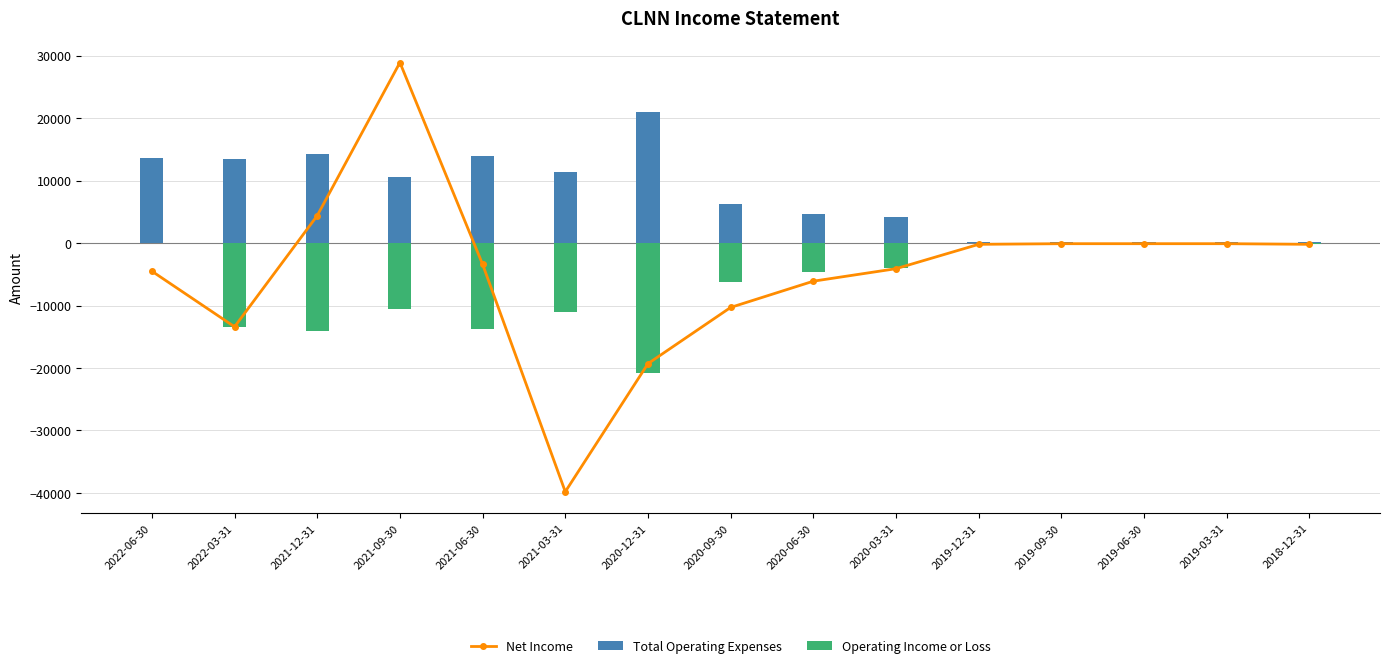

Does the chart contain stacked bars?

No